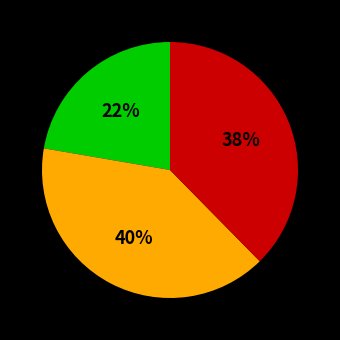

Is there a majority slice in this chart?

No